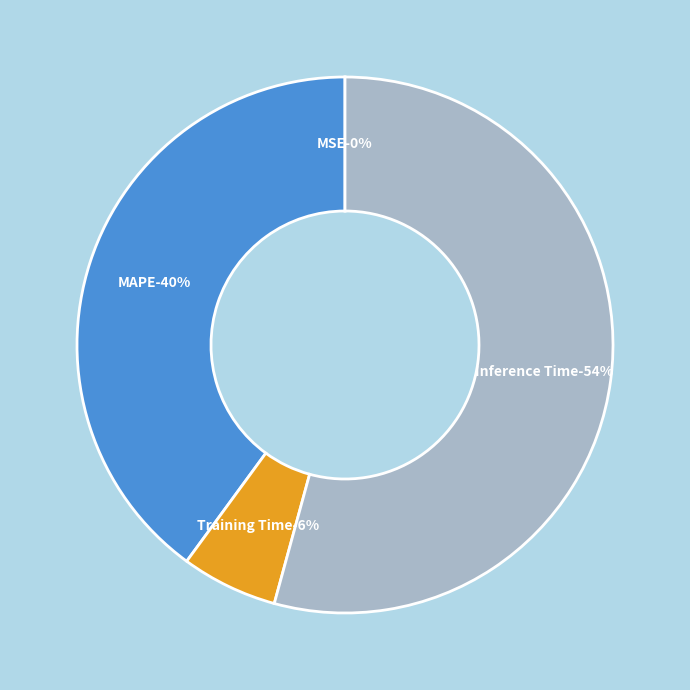

What percentage is NOT represented by Inference Time?

45.7%